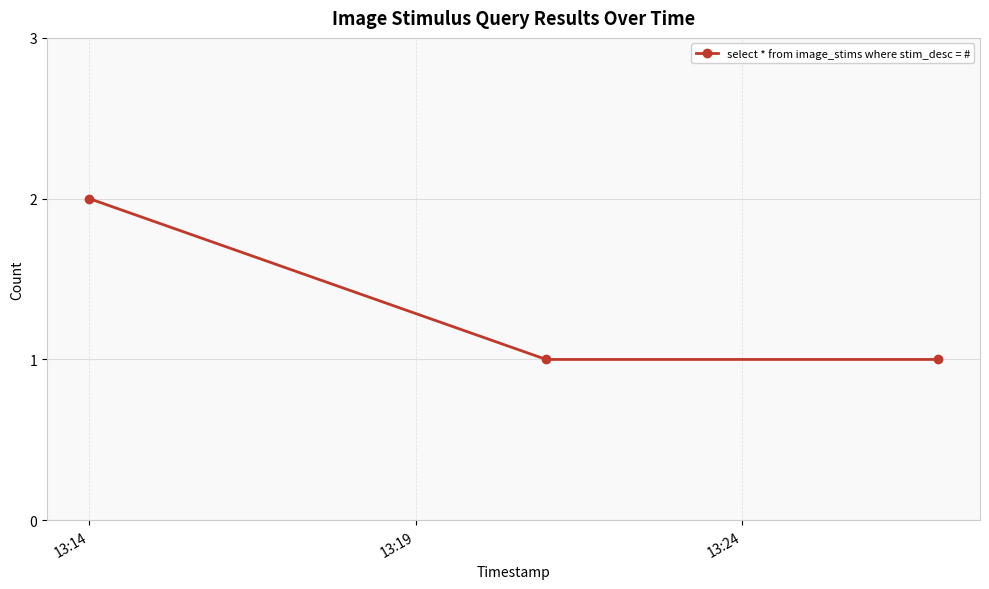

How many lines are shown in the chart?

1